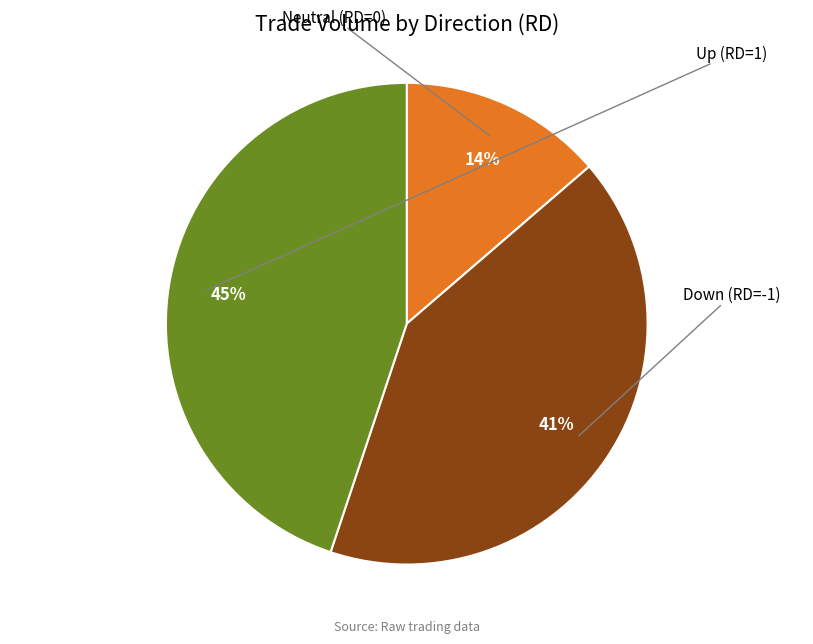

Is there any slice that represents more than half of the pie?

No